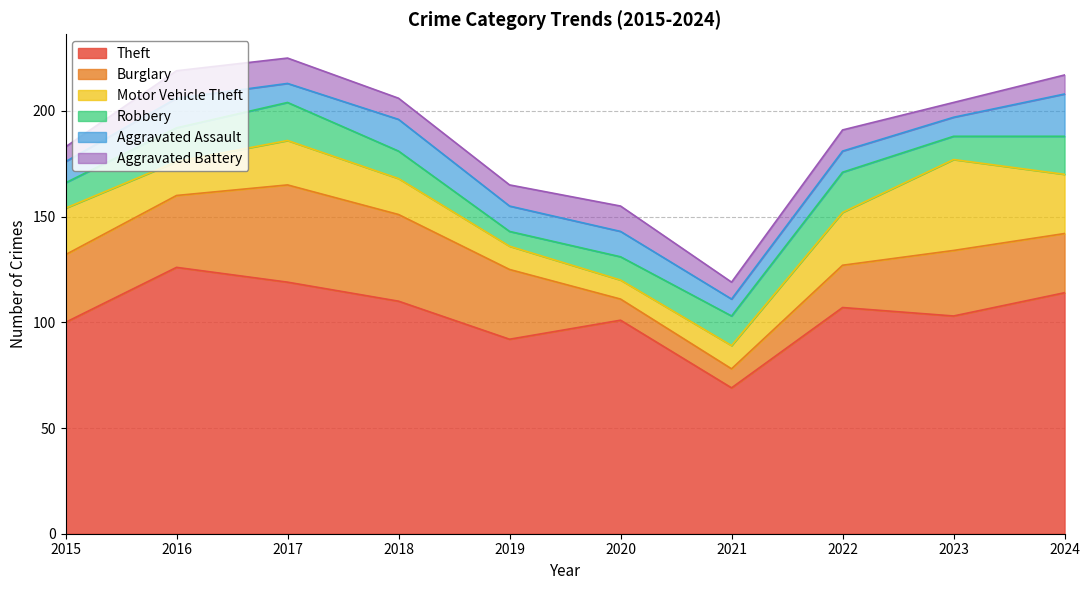

What are all the series names shown in the legend?

Theft, Burglary, Motor Vehicle Theft, Robbery, Aggravated Assault, Aggravated Battery